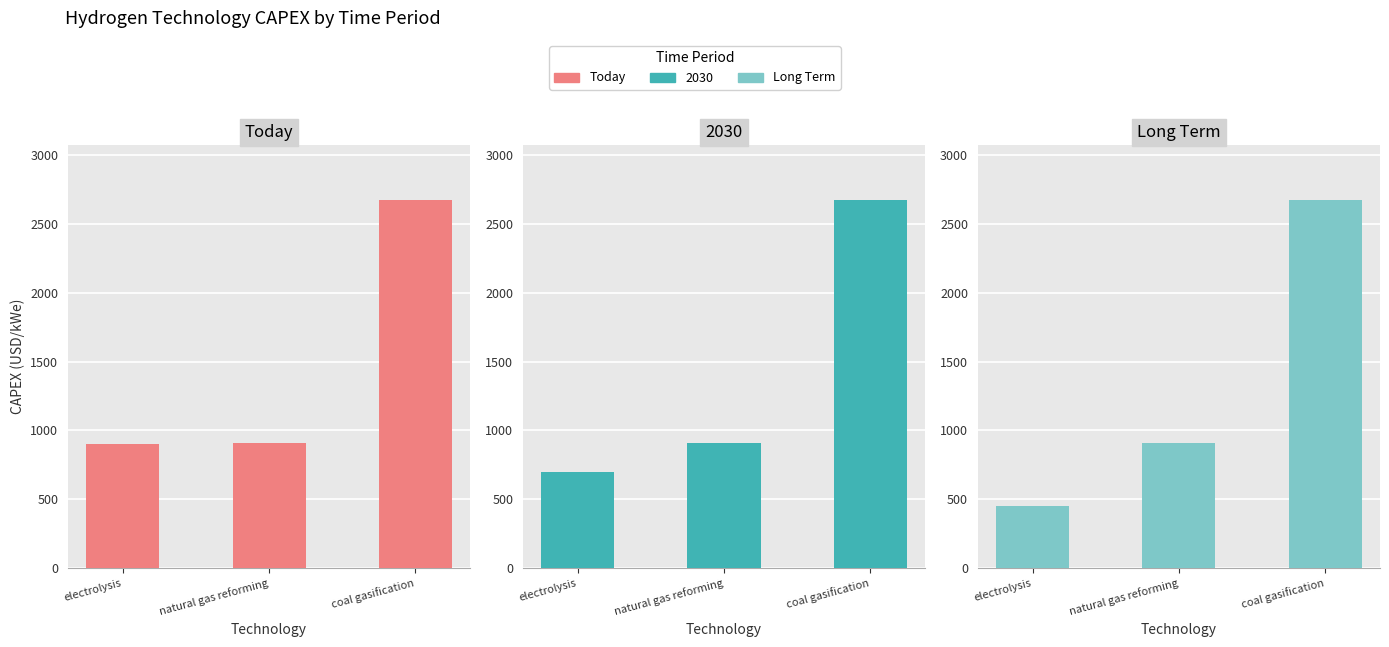

Is it true that Today equals 1631 at natural gas reforming?

False